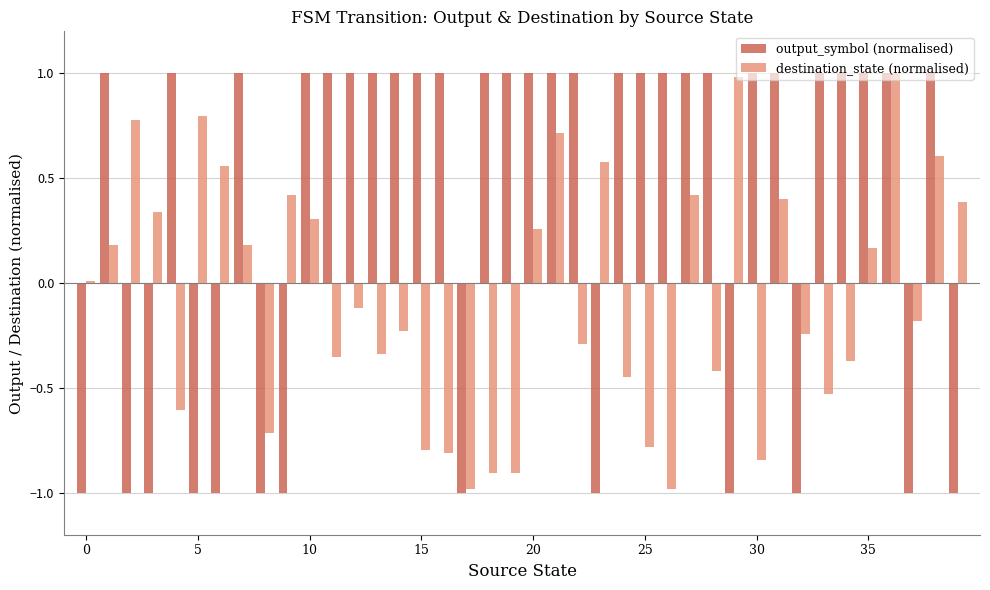

Which series has the largest total across all categories?

output_symbol (normalised)